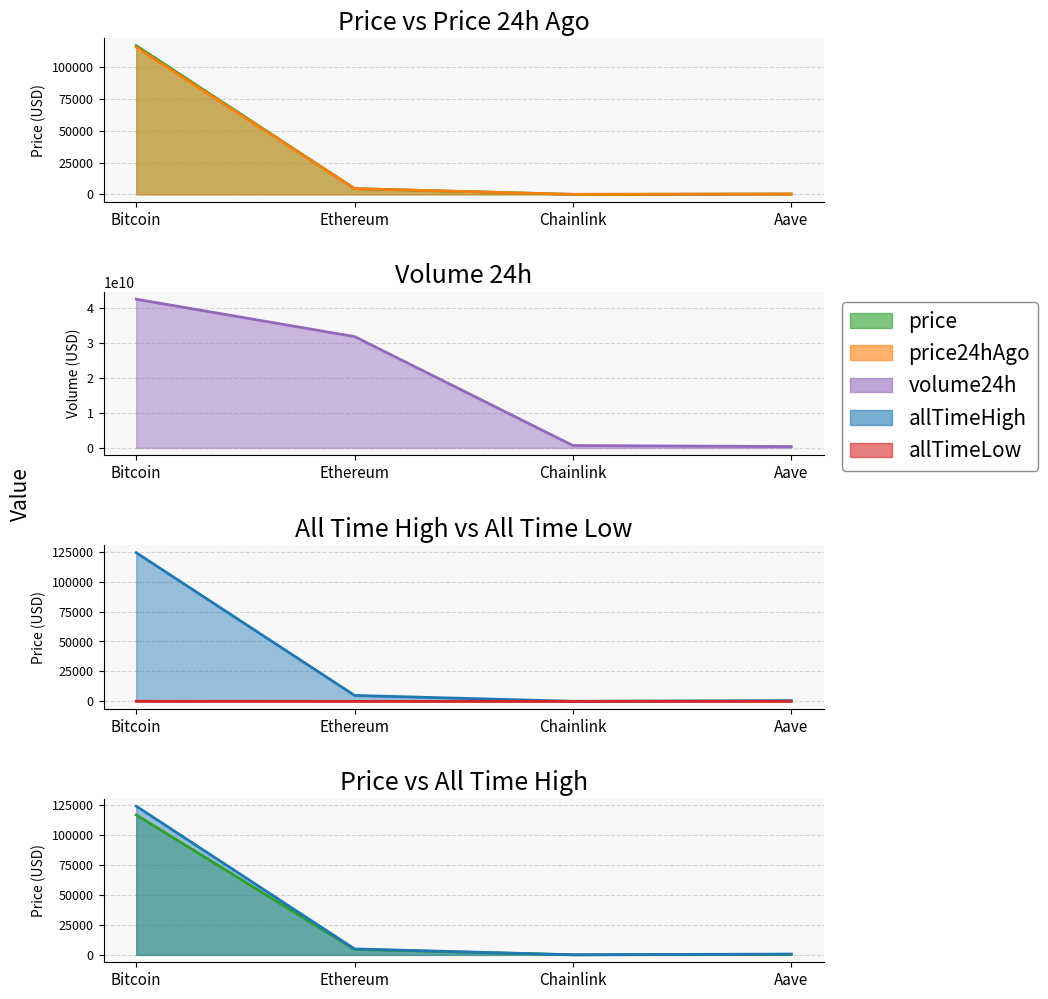

Does the chart display data point markers on the line(s)?

No